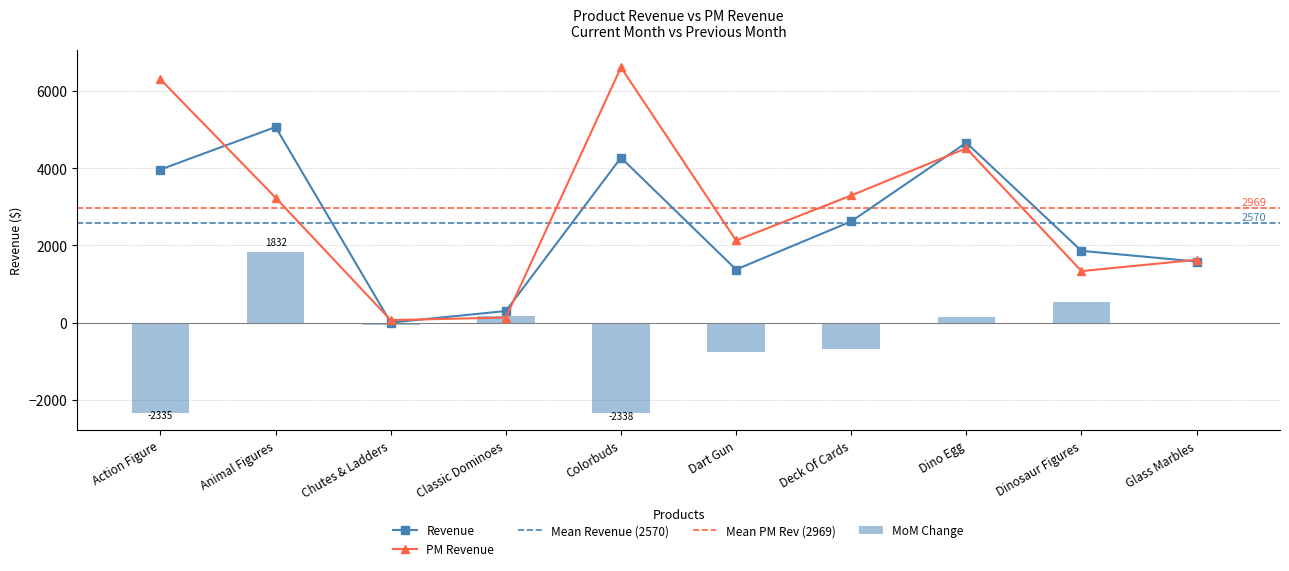

The value of PM Revenue at Animal Figures is 3234.5. True or false?

True